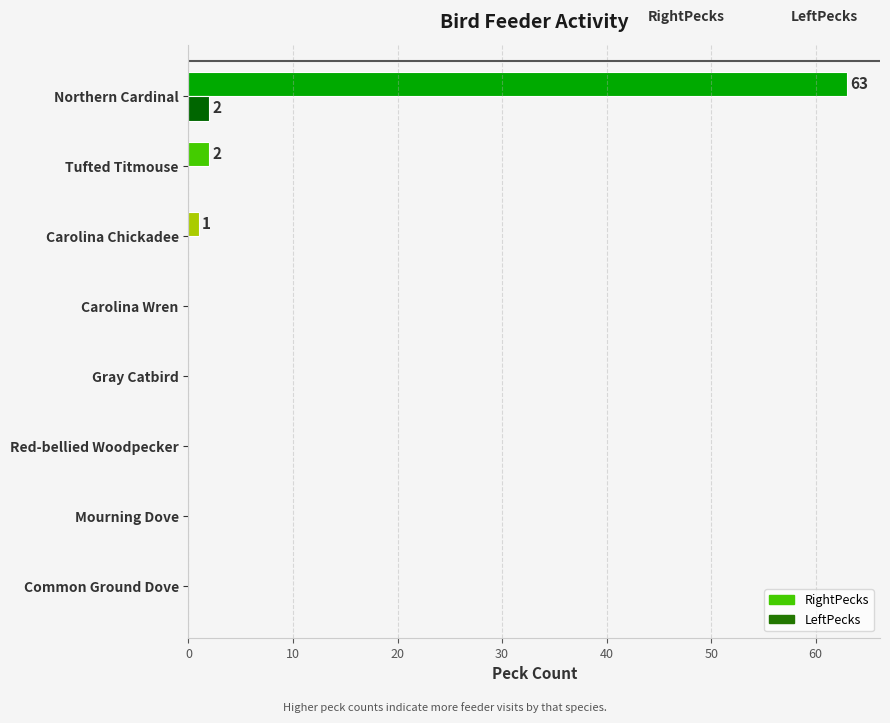

How many data points does each series have?

8